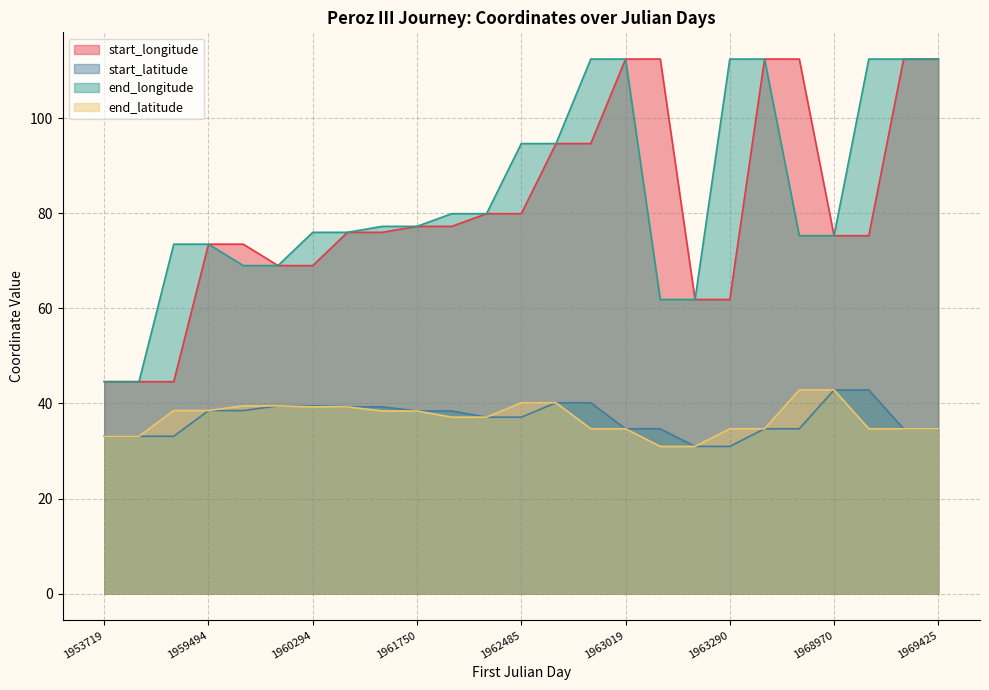

How many values in the end_latitude series are below 37?

11